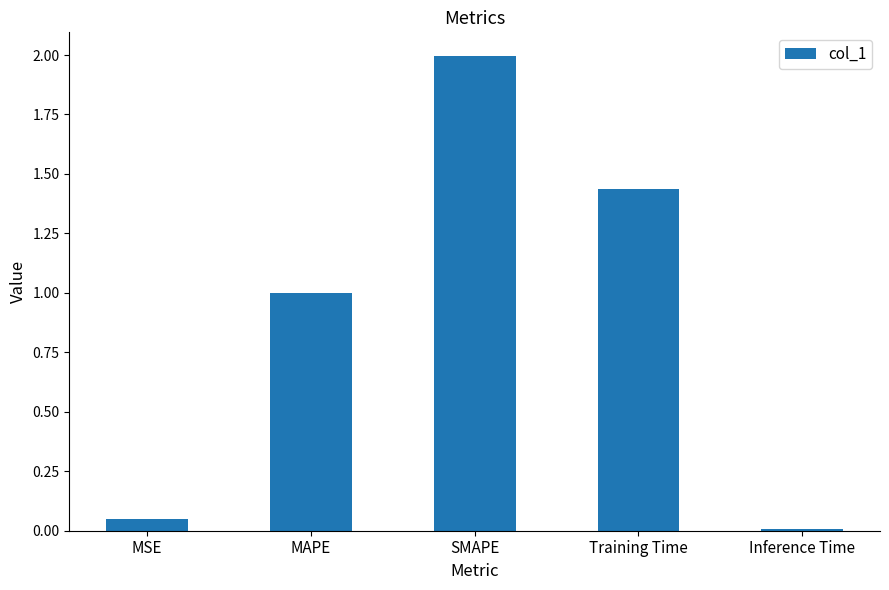

What is the sum of the values at Training Time and SMAPE?

3.4